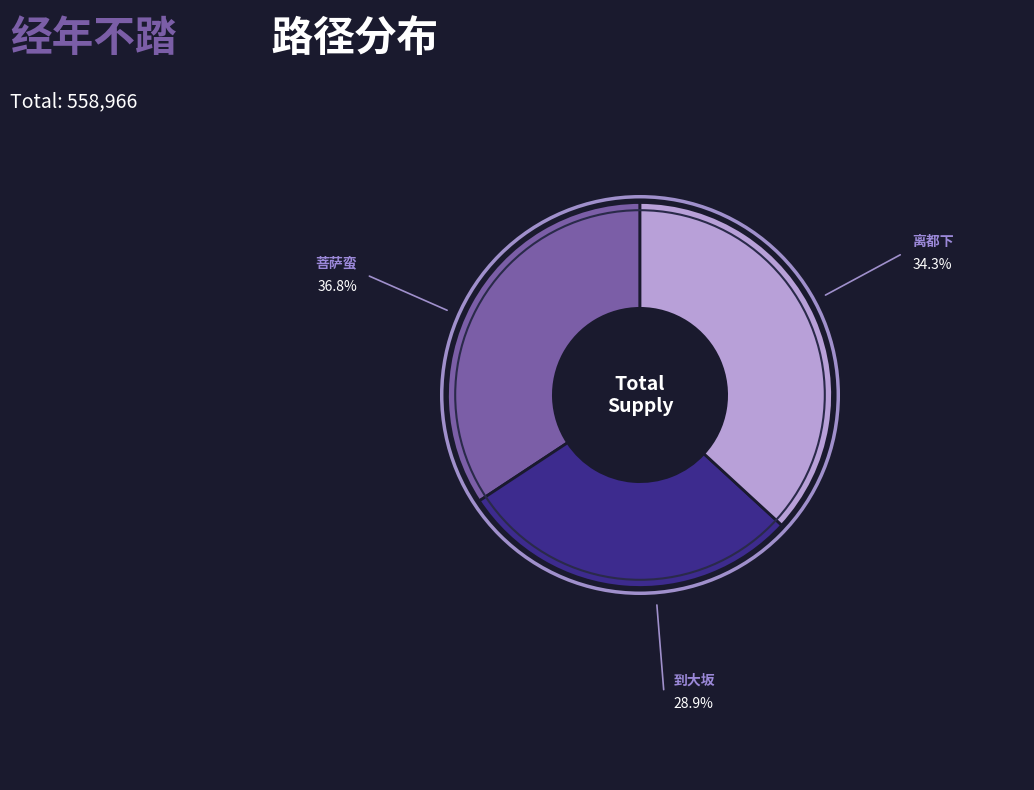

Is there any slice that represents more than half of the pie?

No